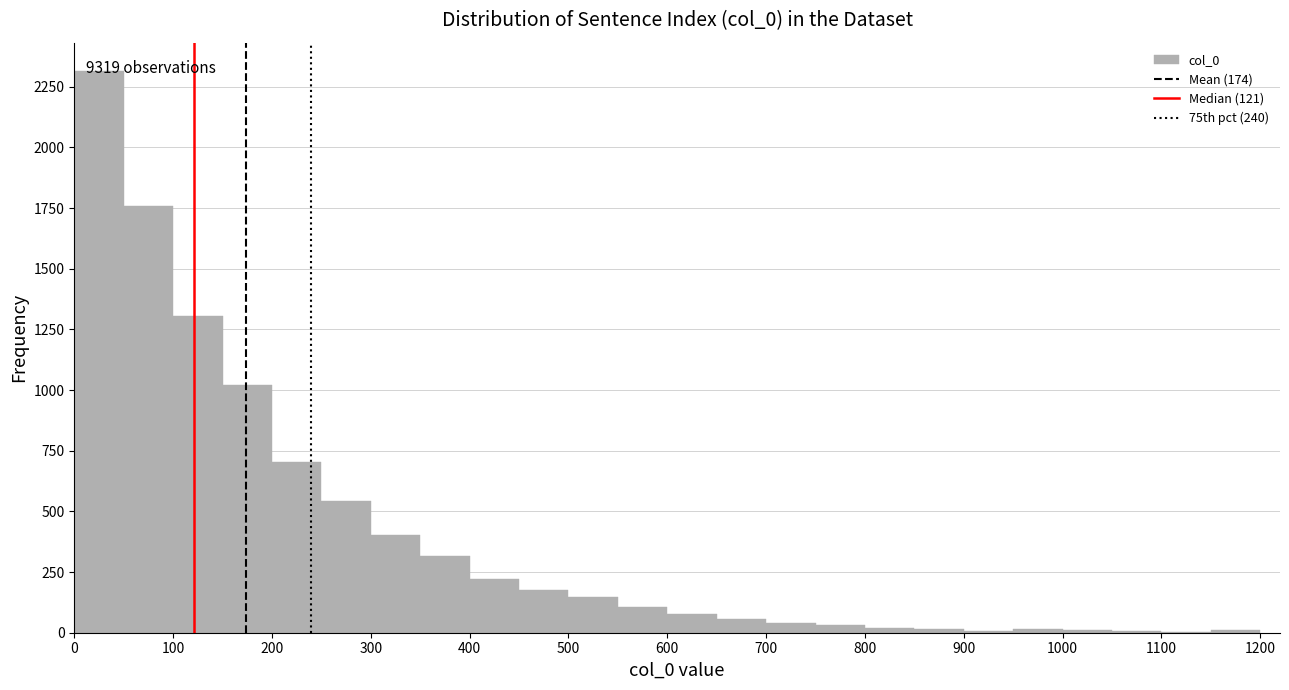

Which range on the x-axis has the tallest bar?

0 to 50